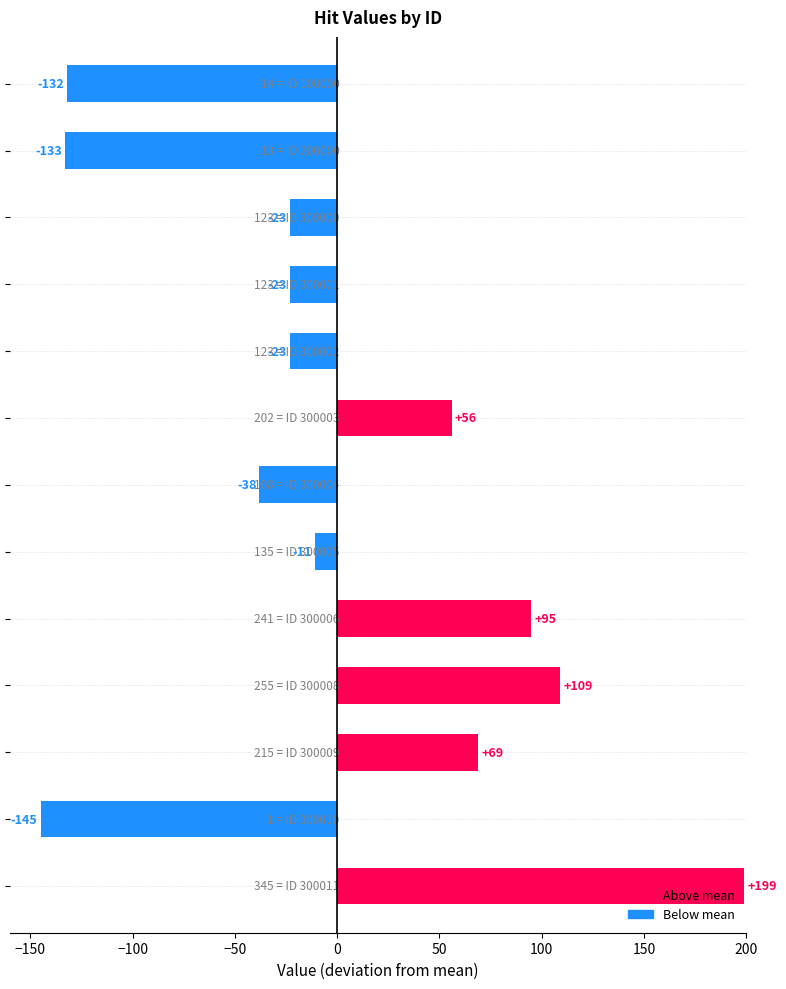

What is the value of the 2nd bar from the top?

-133